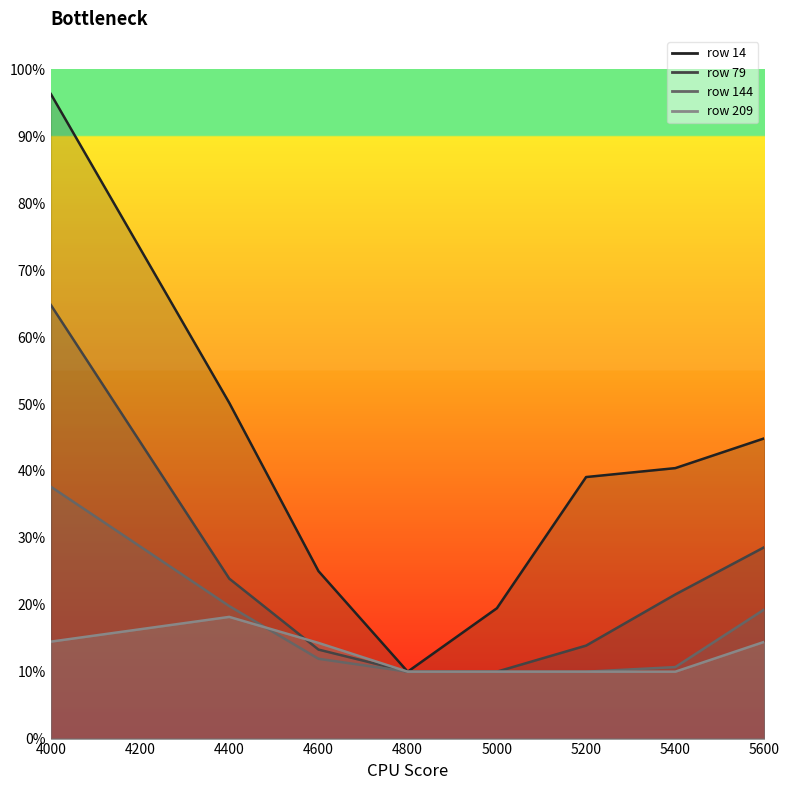

Which category has the lowest value across all series?

4800